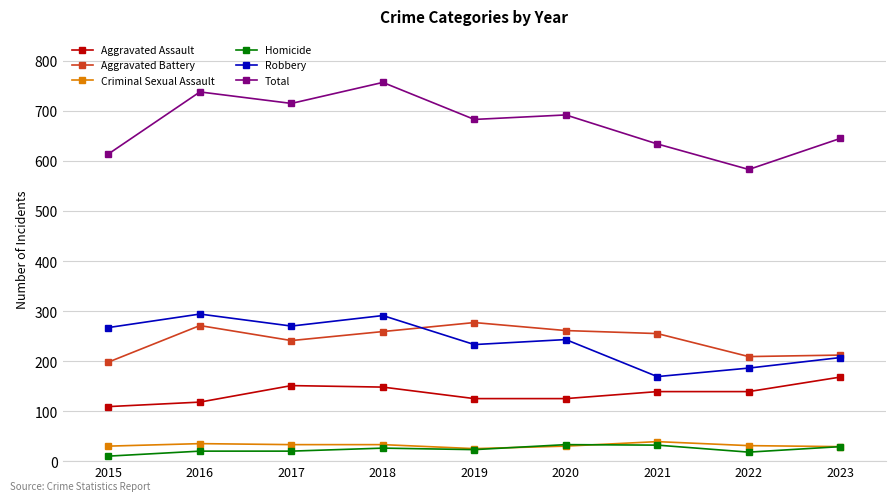

What is the average value of the Criminal Sexual Assault series?

32